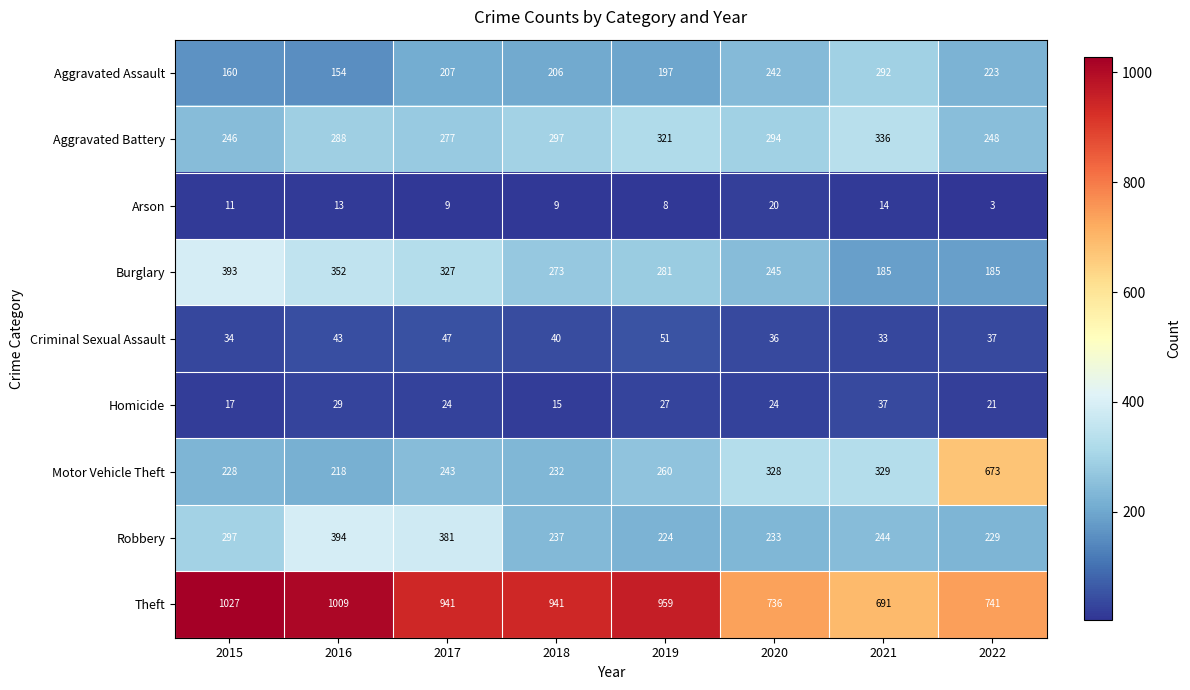

Where does the Robbery series first go above 244?

2015